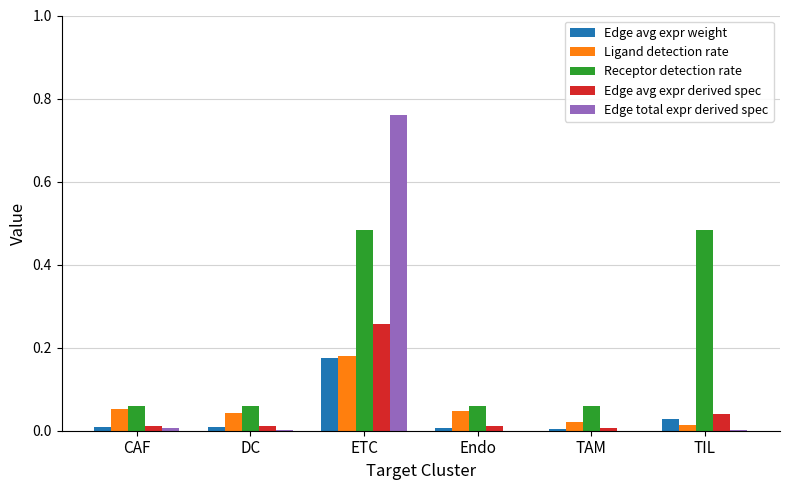

Count the number of categories in the chart.

6